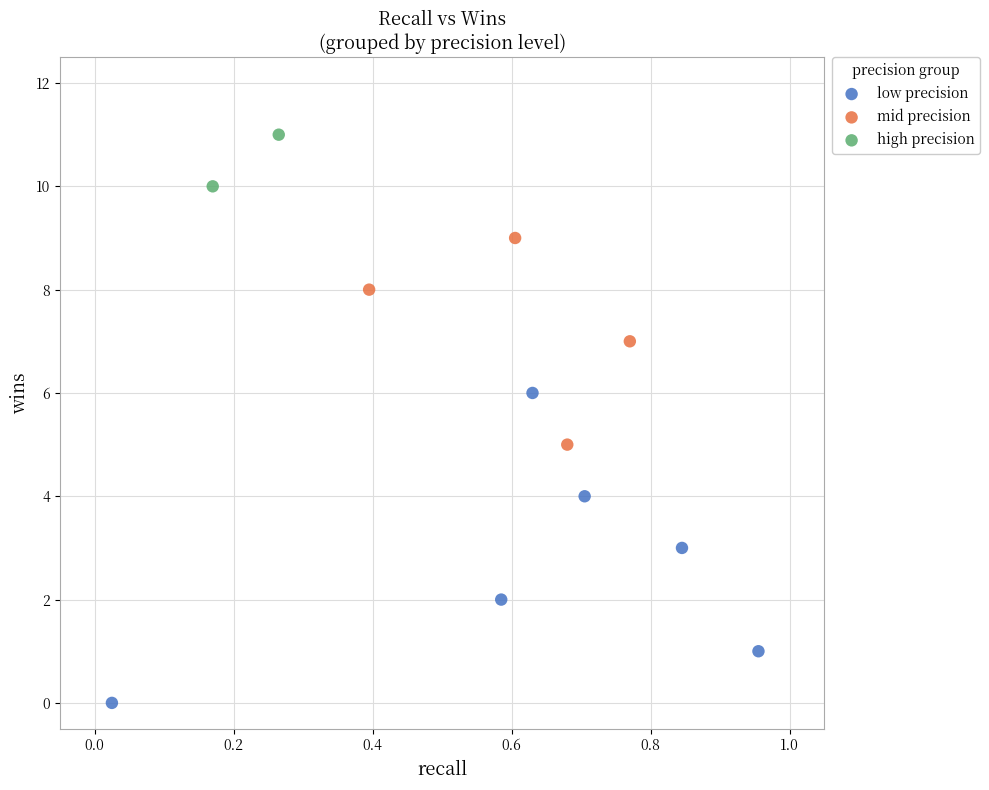

Which series reaches the maximum Y coordinate?

high precision